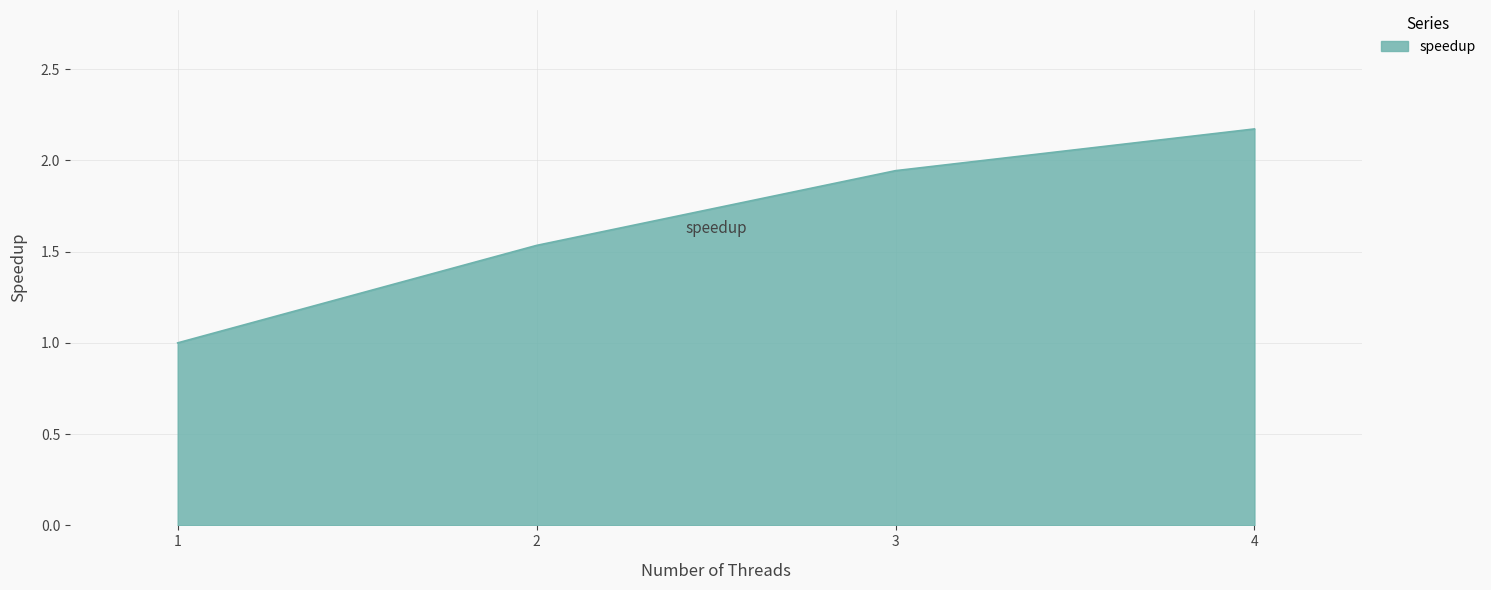

The value at 4 is 3.5. True or false?

False